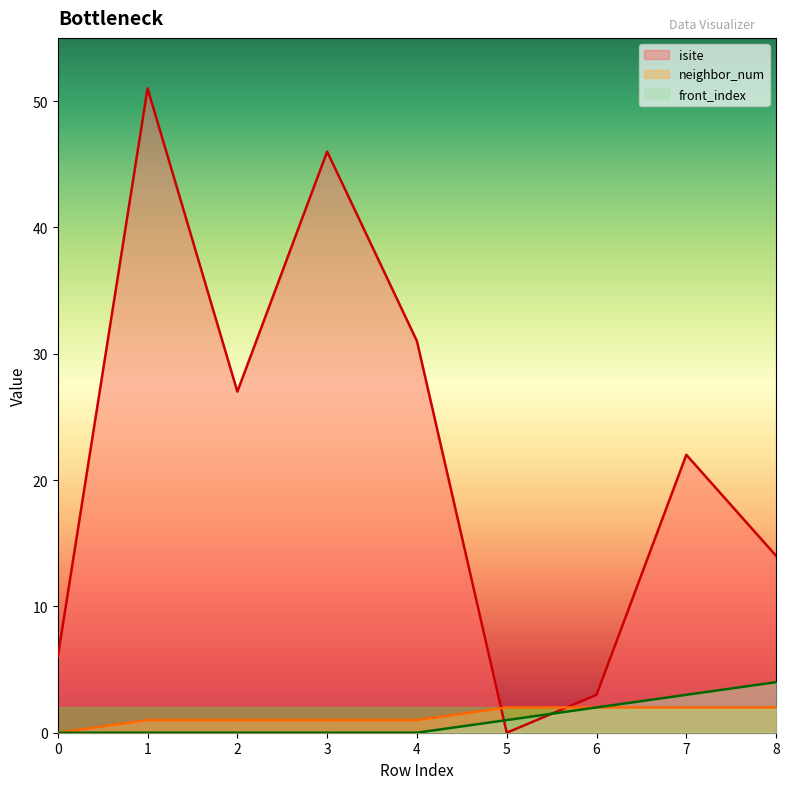

At how many categories does at least one series exceed 47?

1